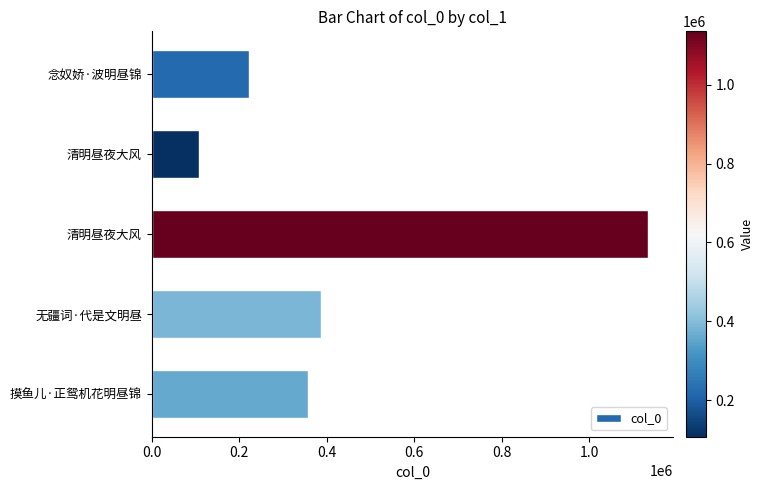

What is the difference between the maximum and minimum values?

1028160